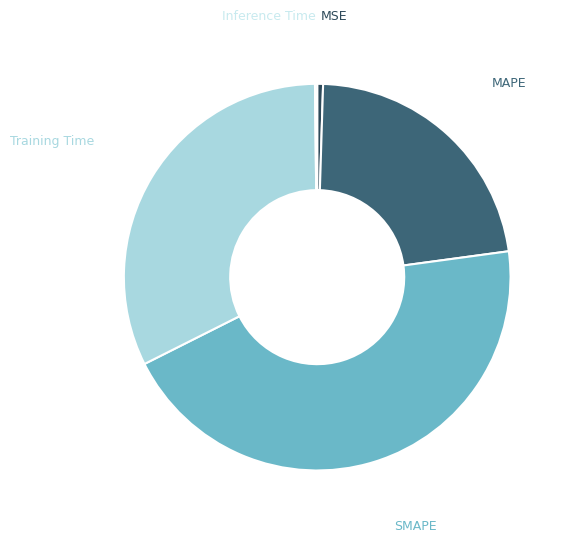

Is it true that MSE is 0% of the pie?

True